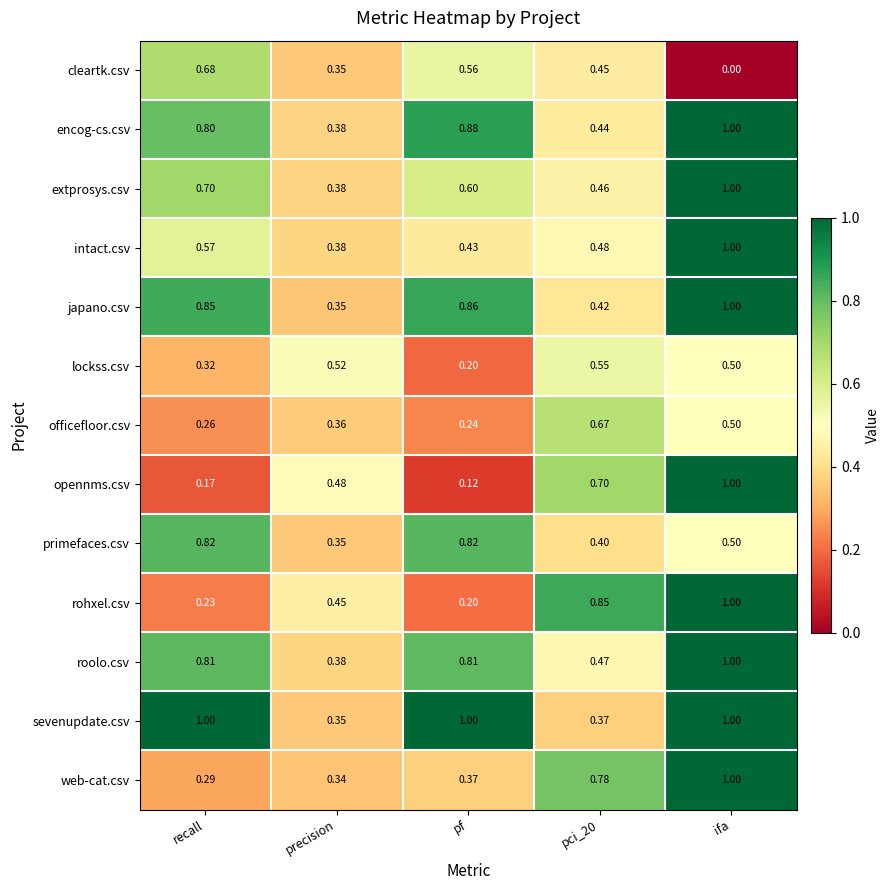

At recall, list the series in order from smallest to largest.

opennms.csv, rohxel.csv, officefloor.csv, web-cat.csv, lockss.csv, intact.csv, cleartk.csv, extprosys.csv, encog-cs.csv, roolo.csv, primefaces.csv, japano.csv, sevenupdate.csv